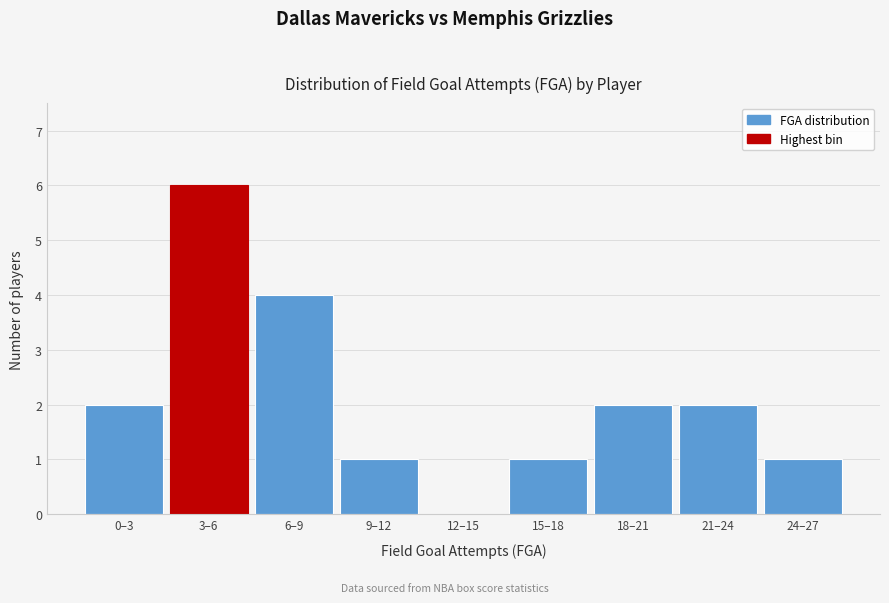

Reading left to right, transcribe all the data shown in this chart.

0–3=2	3–6=6	6–9=4	9–12=1	12–15=0	15–18=1	18–21=2	21–24=2	24–27=1